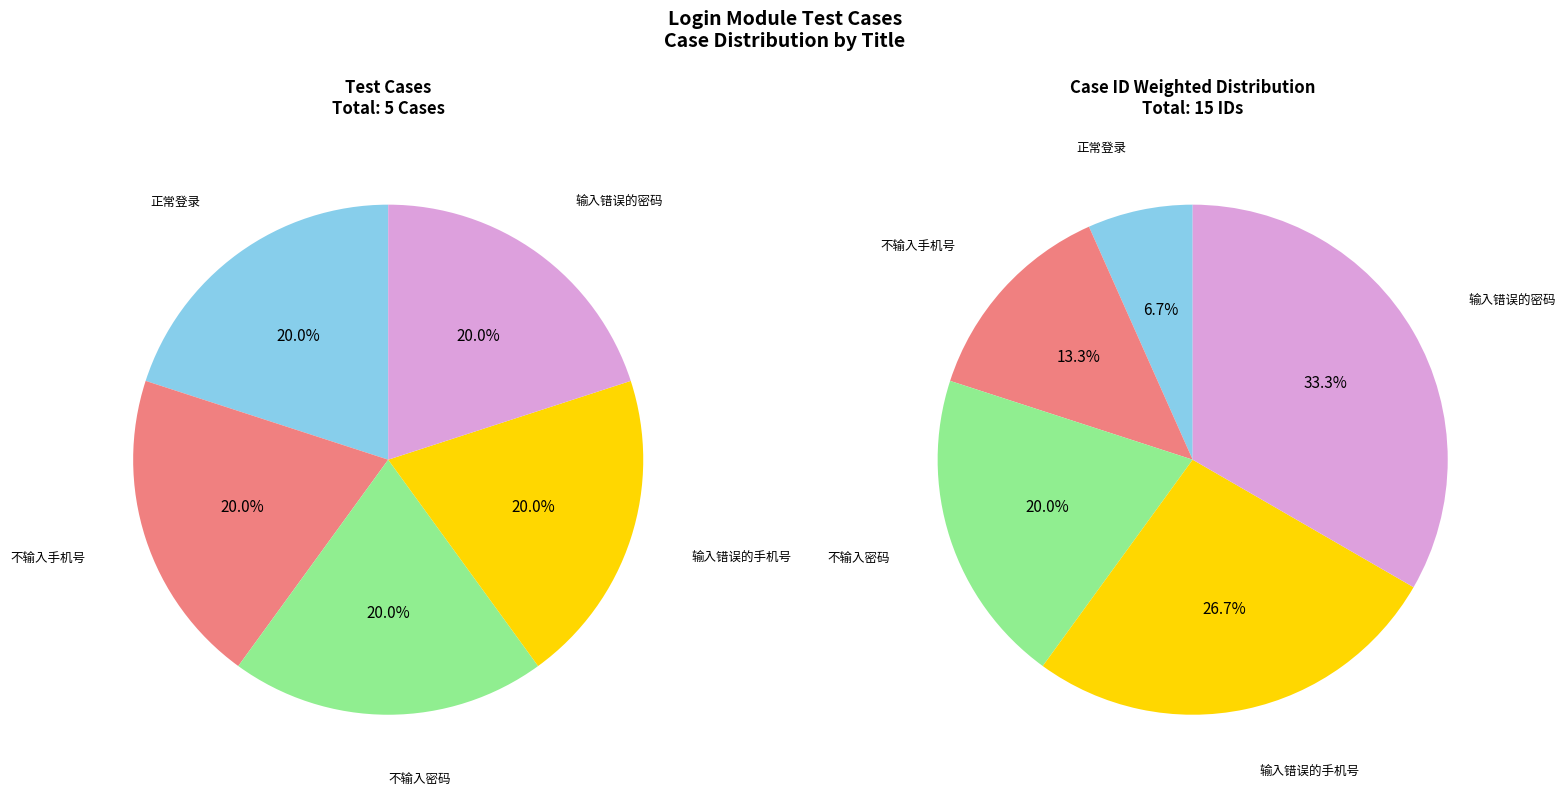

To the nearest percent, what is the average slice percentage?

20%